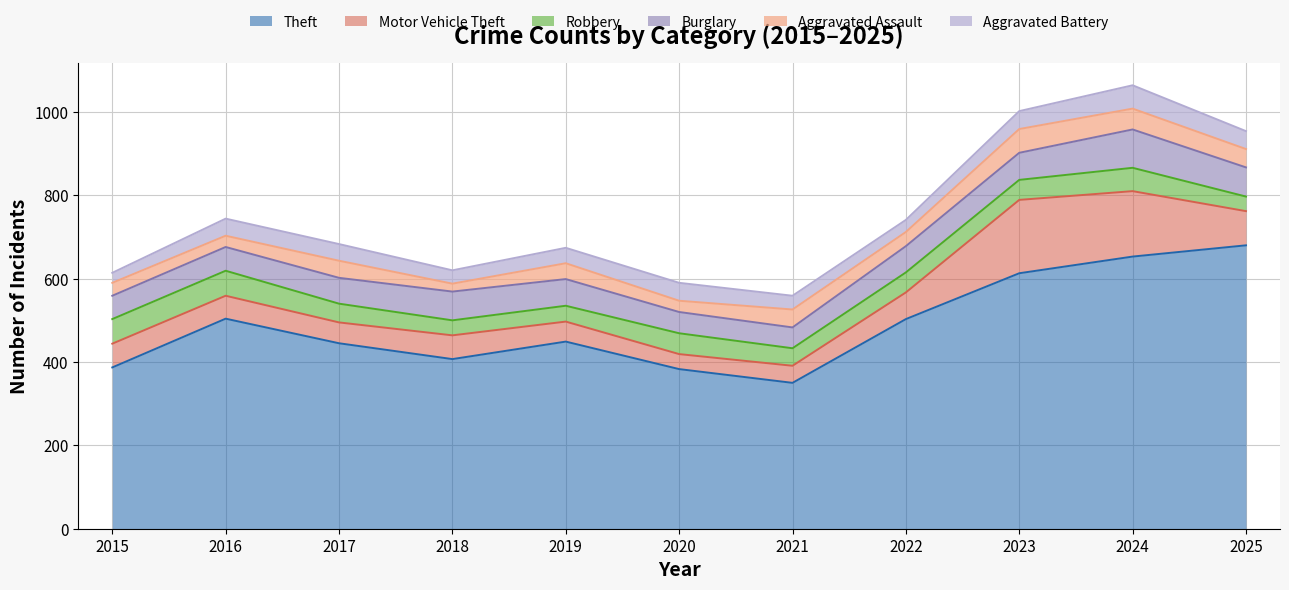

How many data points in Aggravated Battery are less than 40?

5